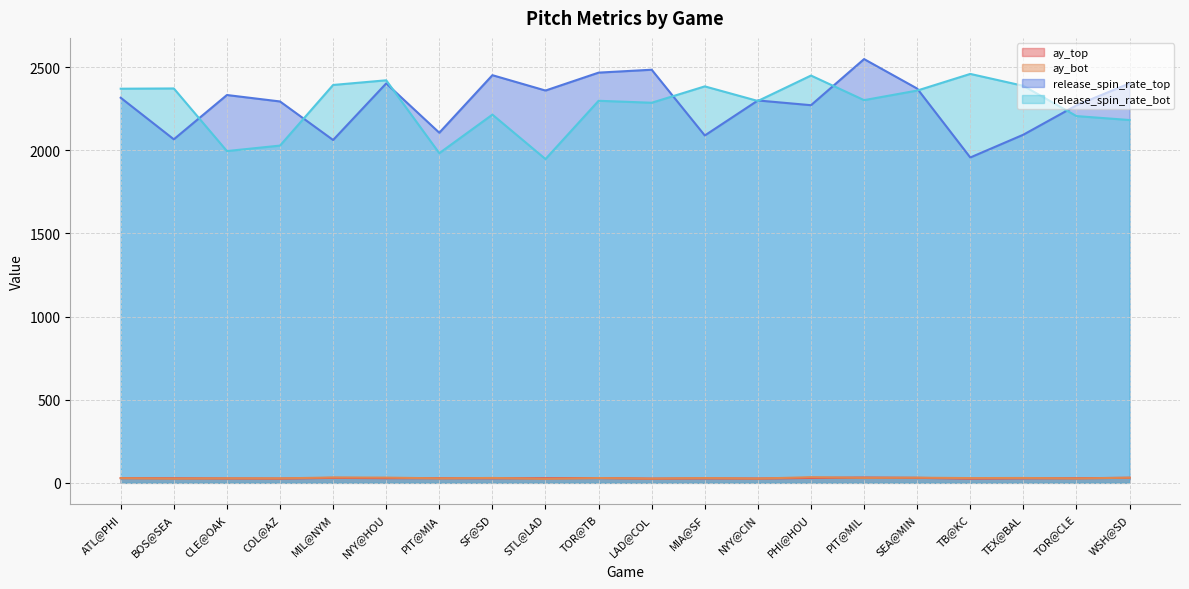

What is the difference between the maximum and minimum values in the ay_bot series?

9.7